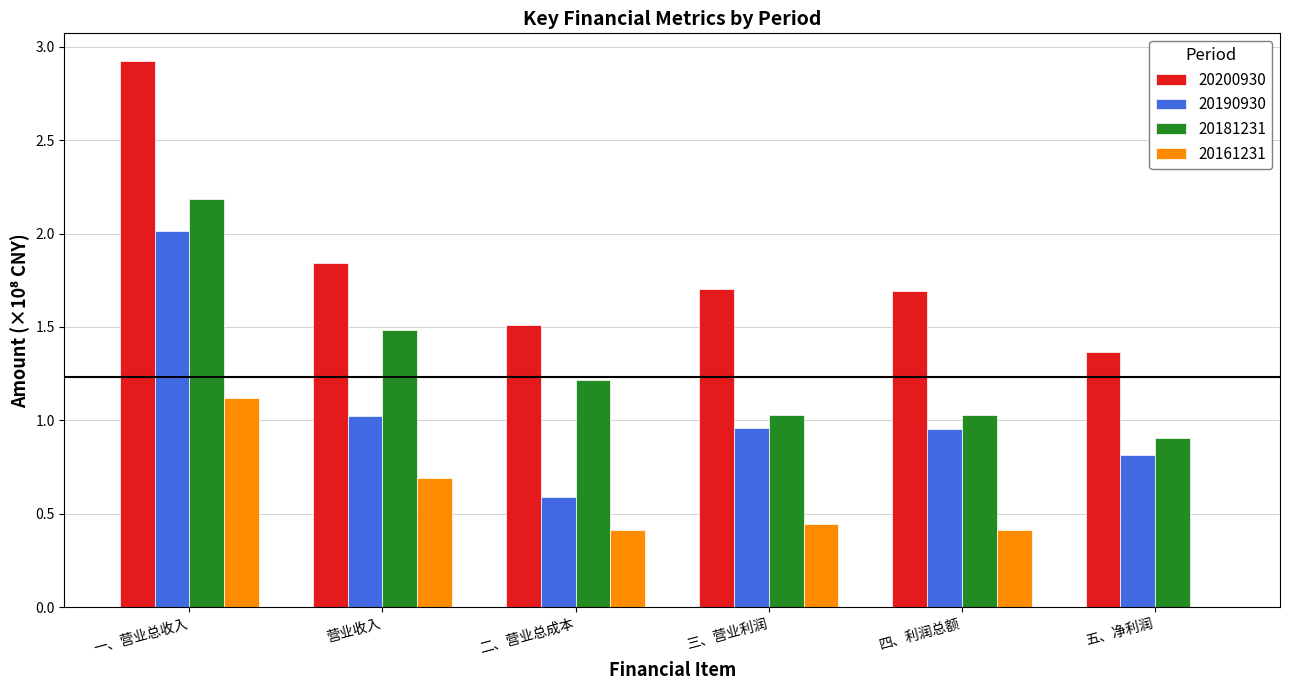

Is the value of 20181231 at 一、营业总收入 greater than the value of 20161231 at 四、利润总额?

Yes